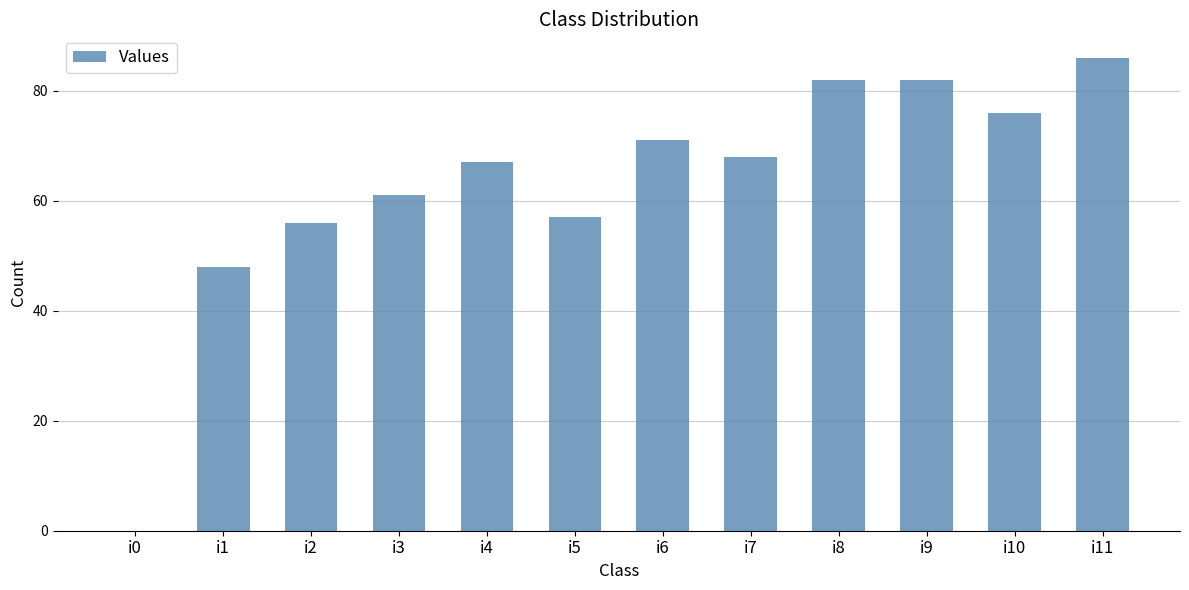

Reading right to left, what are all the values shown in this chart?

i11=86	i10=76	i9=82	i8=82	i7=68	i6=71	i5=57	i4=67	i3=61	i2=56	i1=48	i0=0